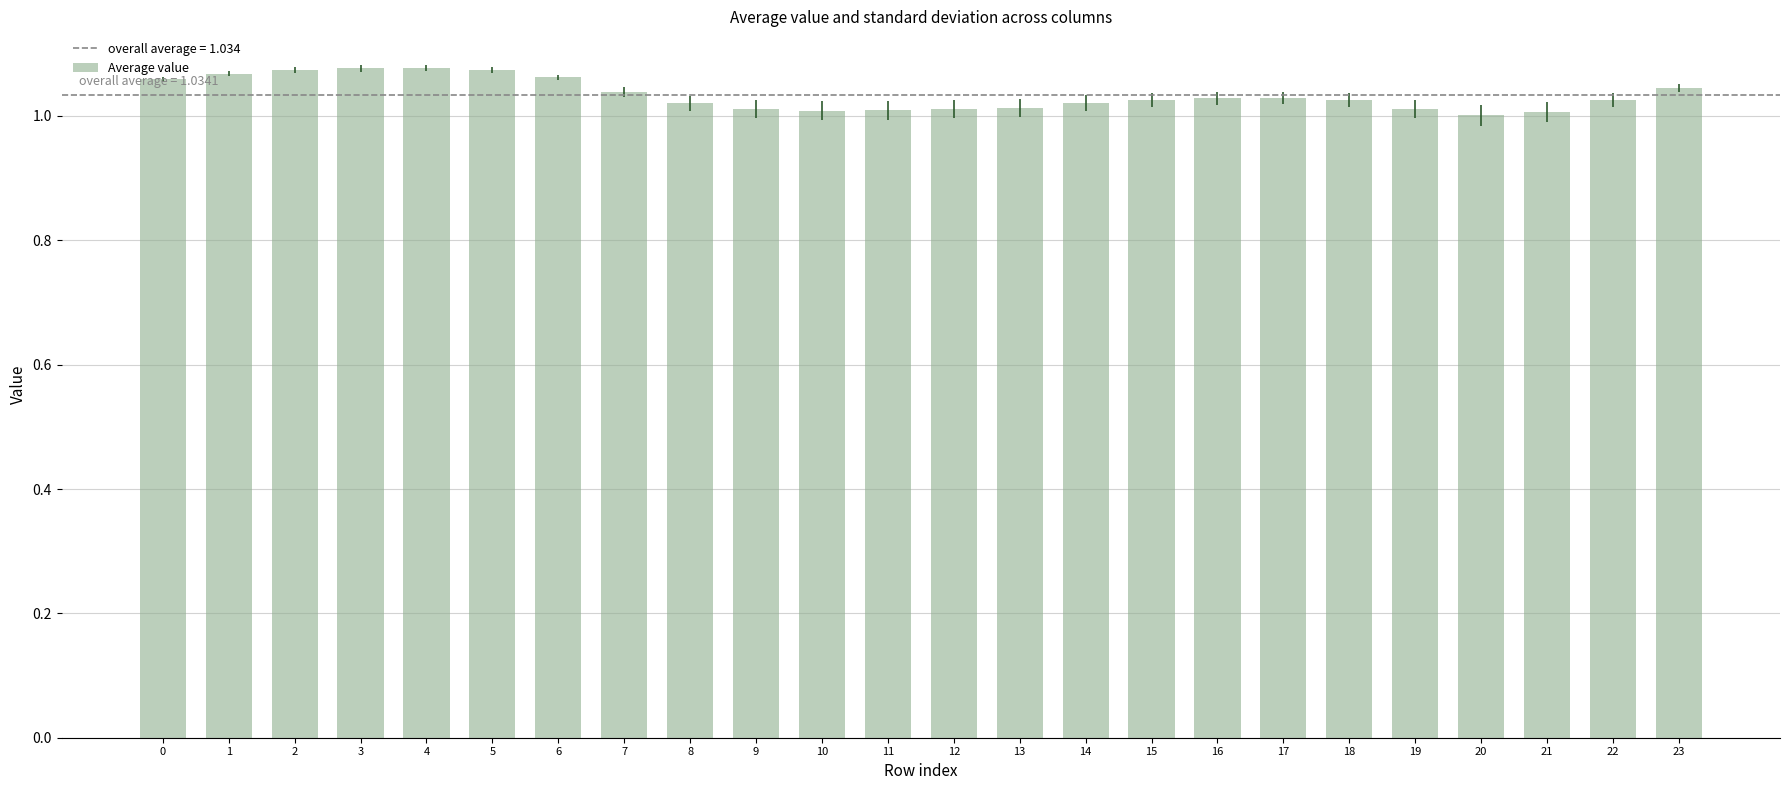

What is the sum of all values?

24.8